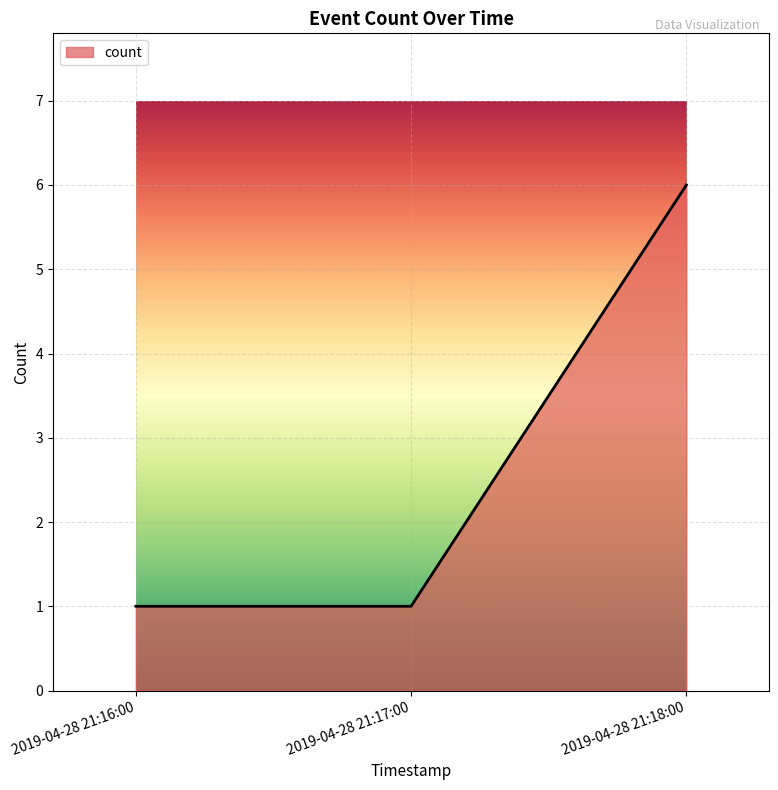

How many lines are shown in the chart?

1